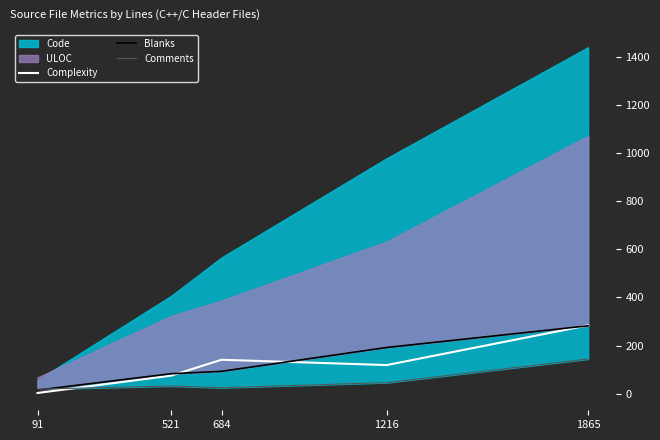

Is the value of Complexity at 1216 greater than the value of Comments at 1216?

Yes